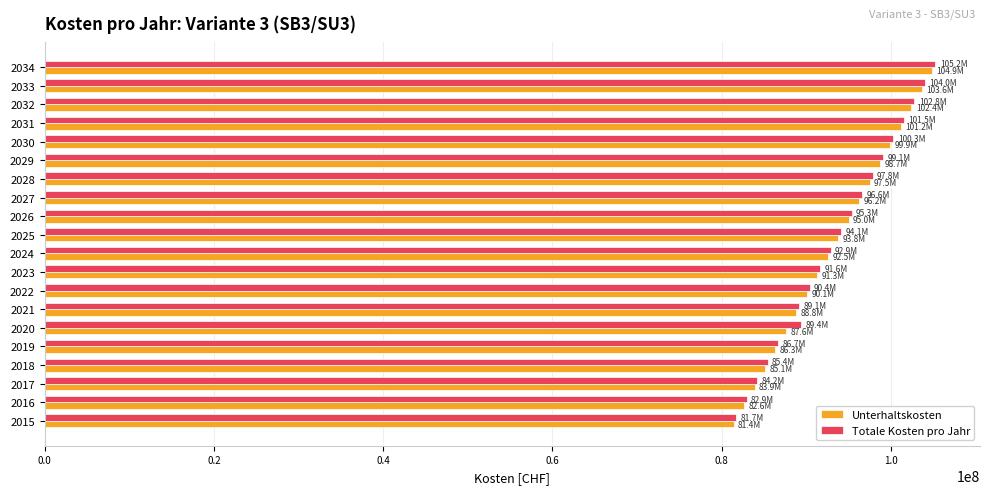

Which series has the largest range (max minus min)?

Totale Kosten pro Jahr